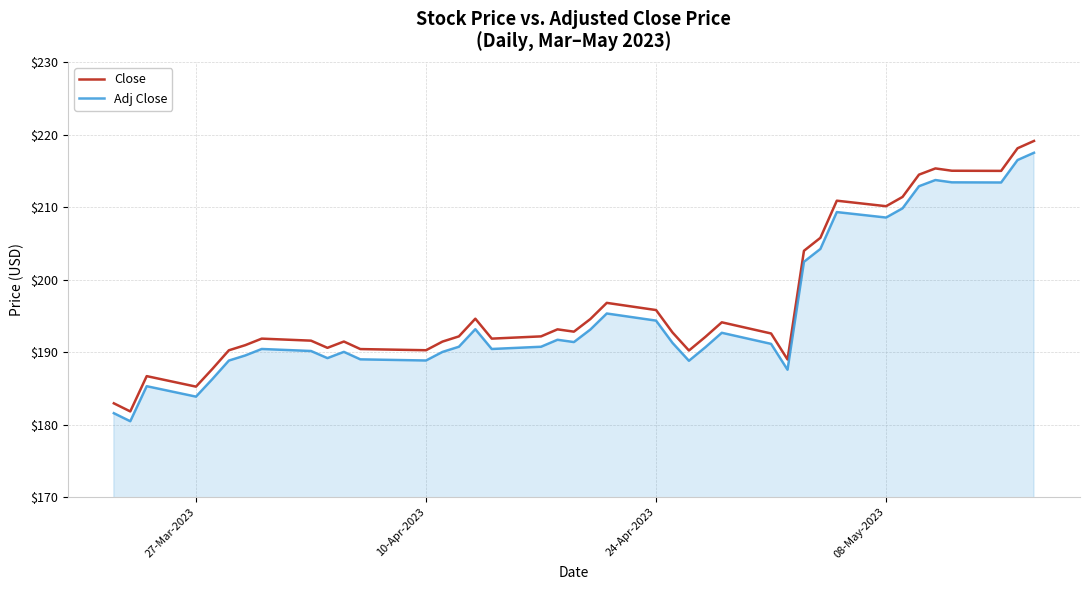

What is the smallest value displayed?

180.5